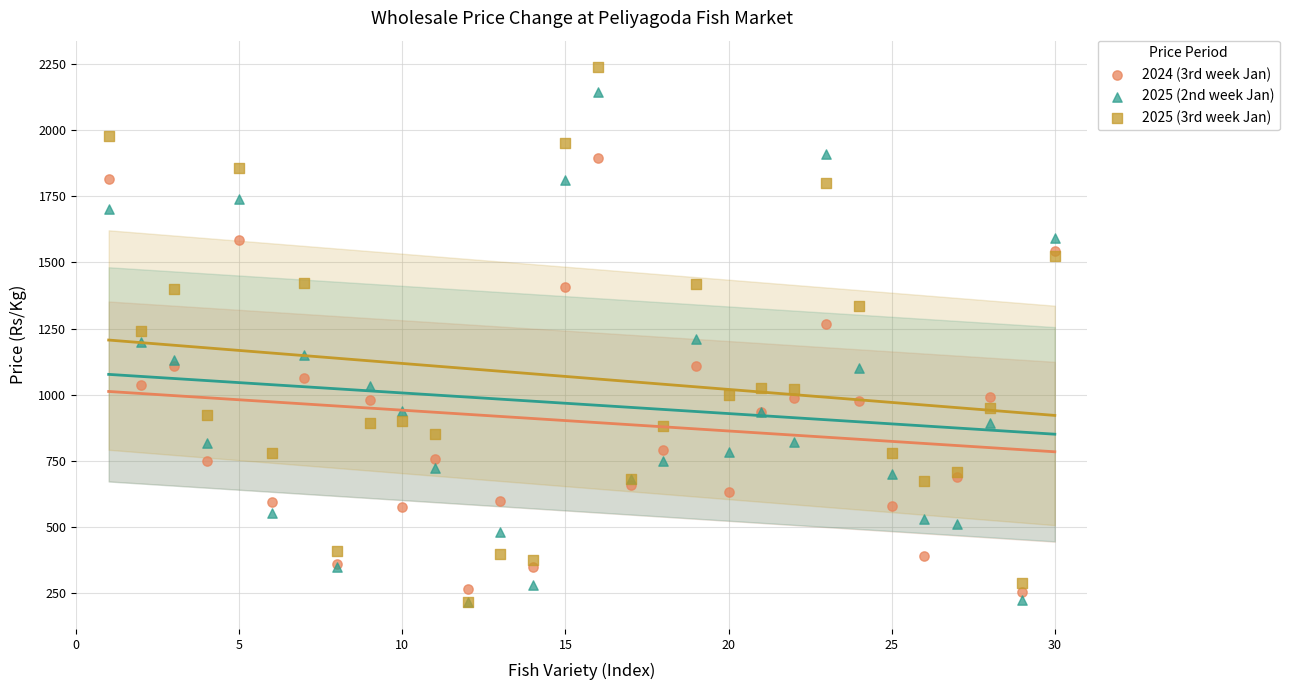

Which series contains the highest Y value?

2025 (3rd week Jan)